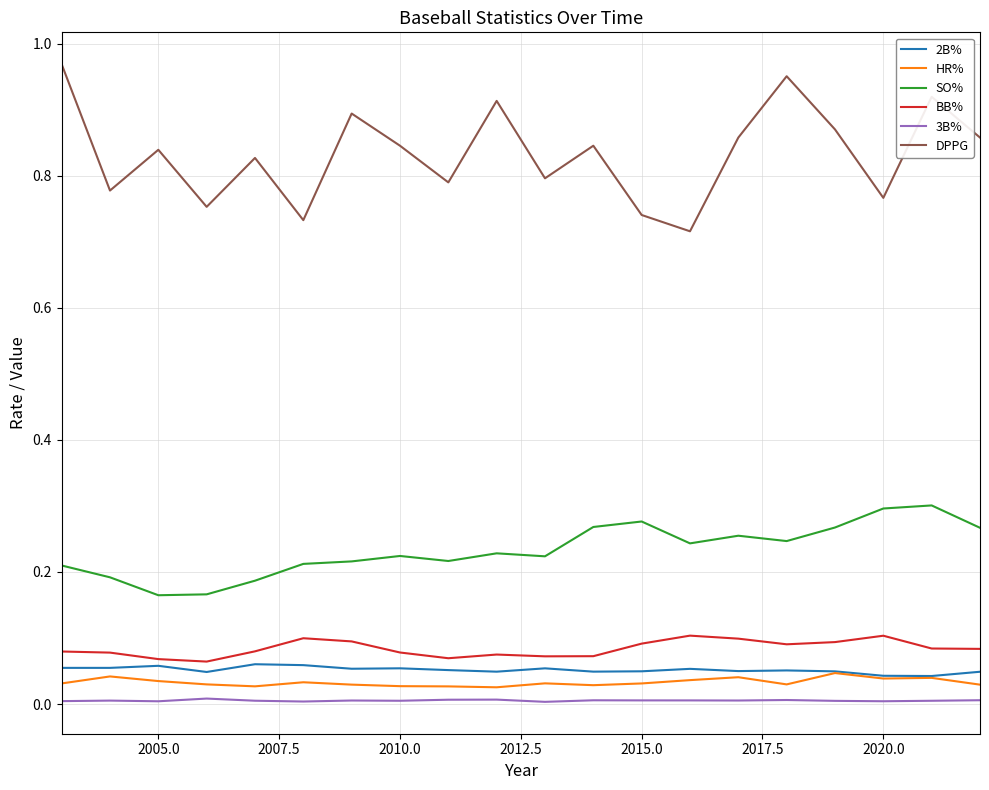

True or false: 2B% and DPPG cross at least once.

False